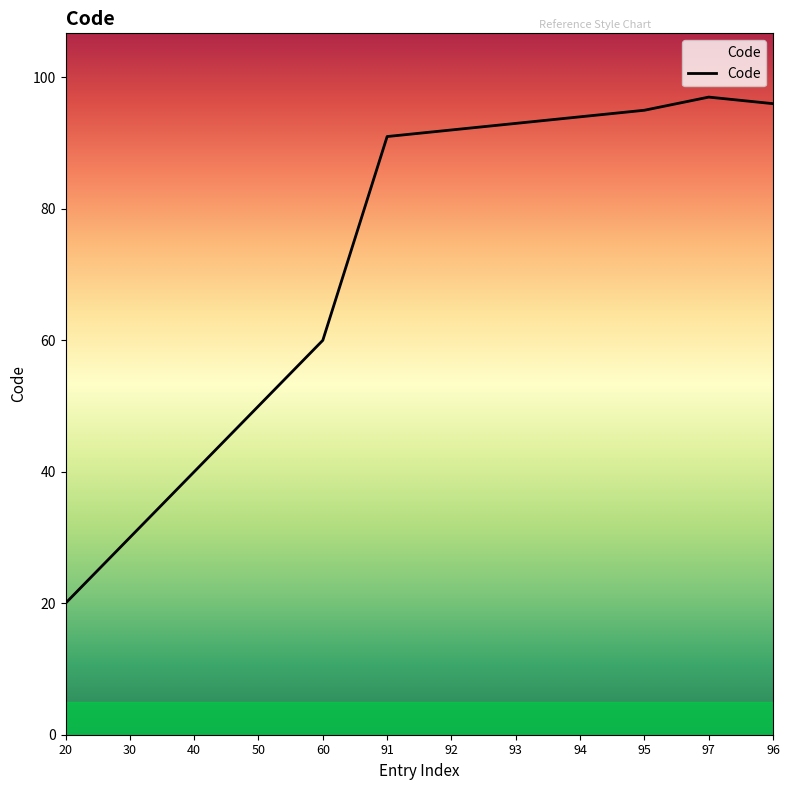

List the labels in order of value, largest first.

97, 96, 95, 94, 93, 92, 91, 60, 50, 40, 30, 20